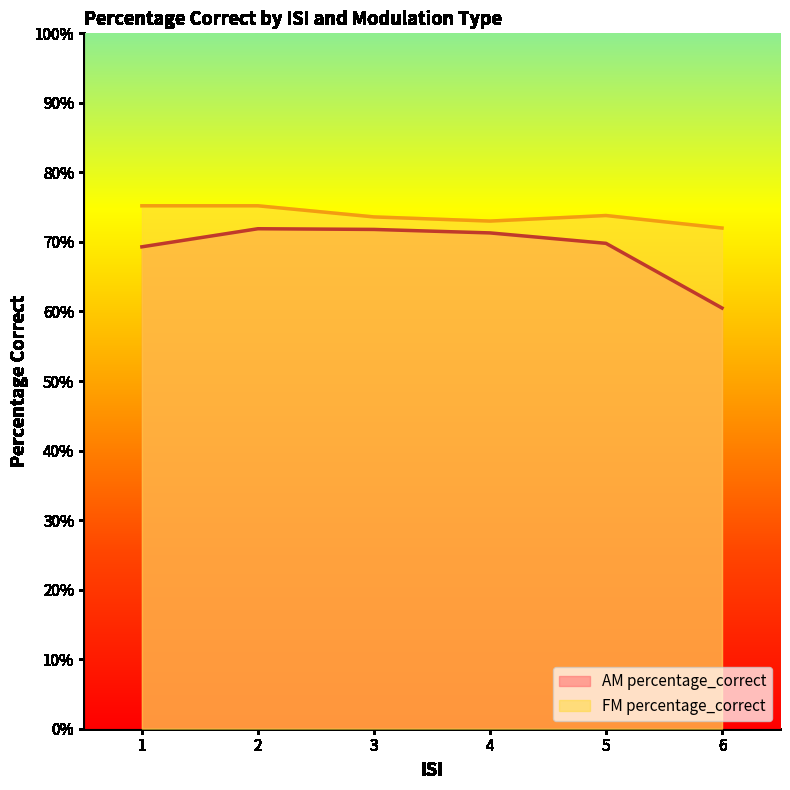

How many data points does each series have?

6